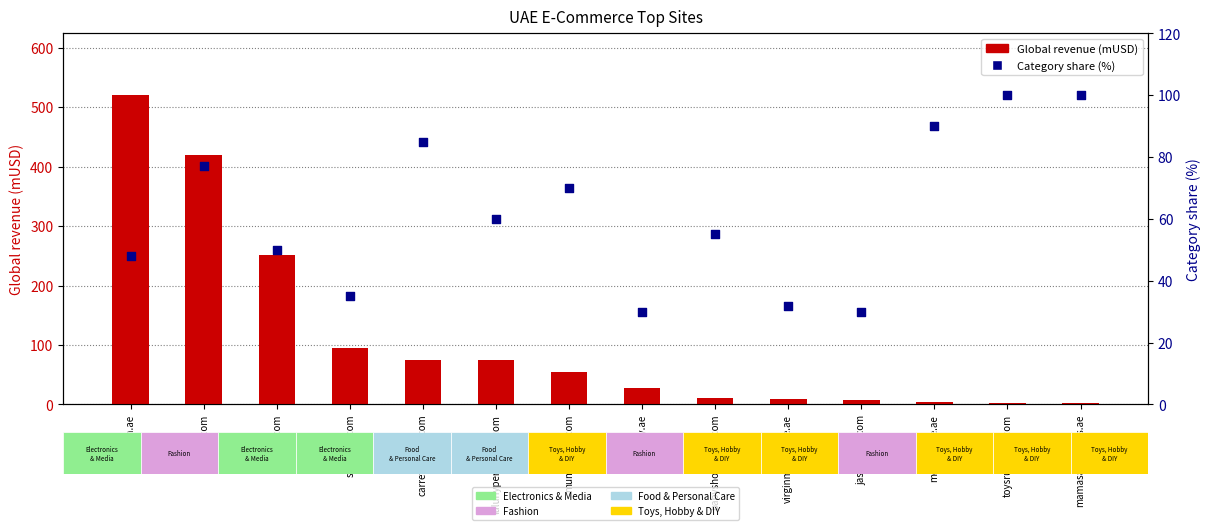

Which series has the largest total across all categories?

Global revenue (mUSD)